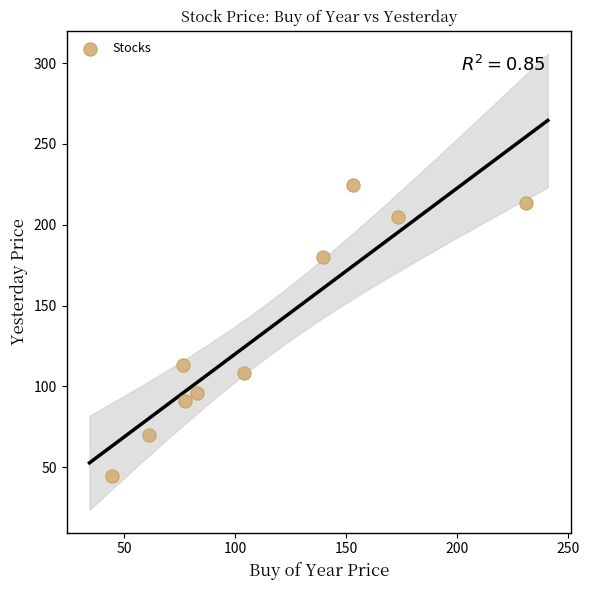

What Y value in the scatter plot is closest to 134?

113.3